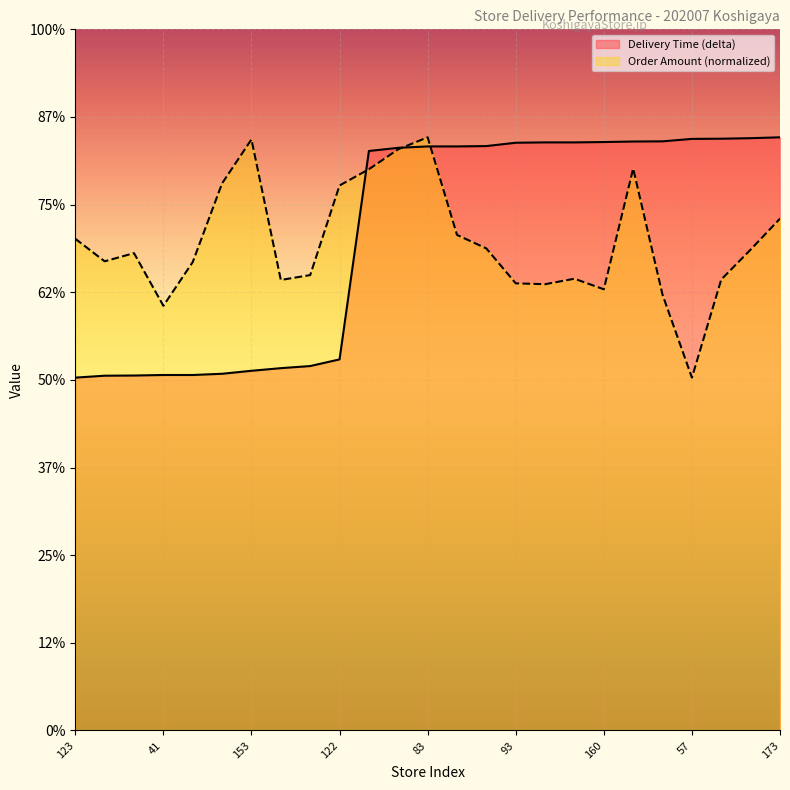

What is the difference between the Delivery Time (delta) values at 42 and 20?

13.4